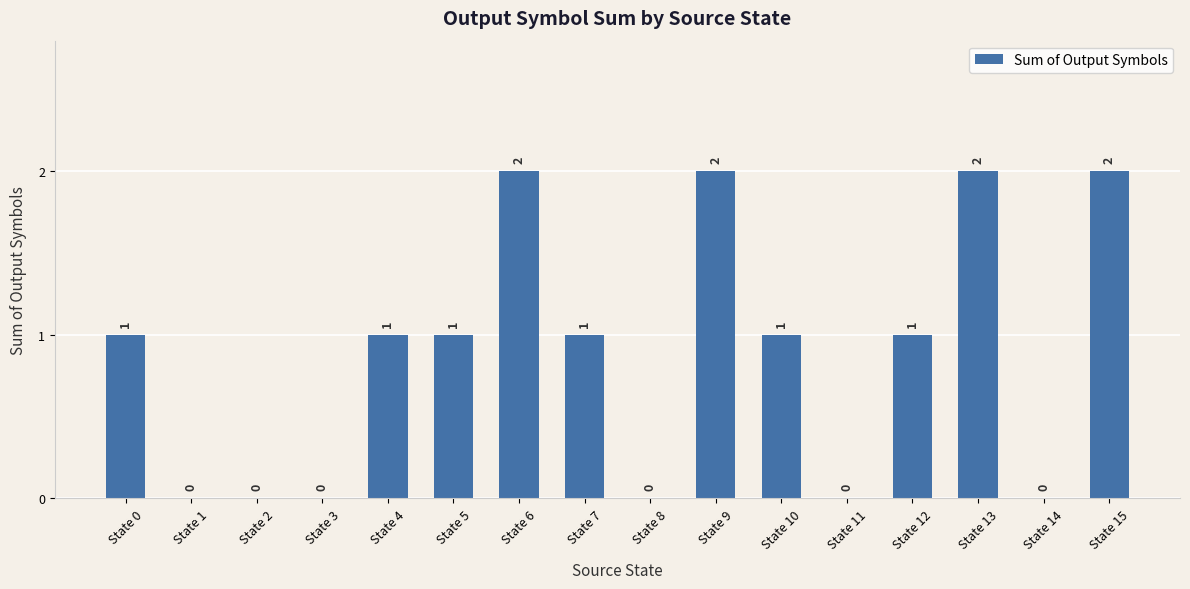

Are the bars horizontal?

No